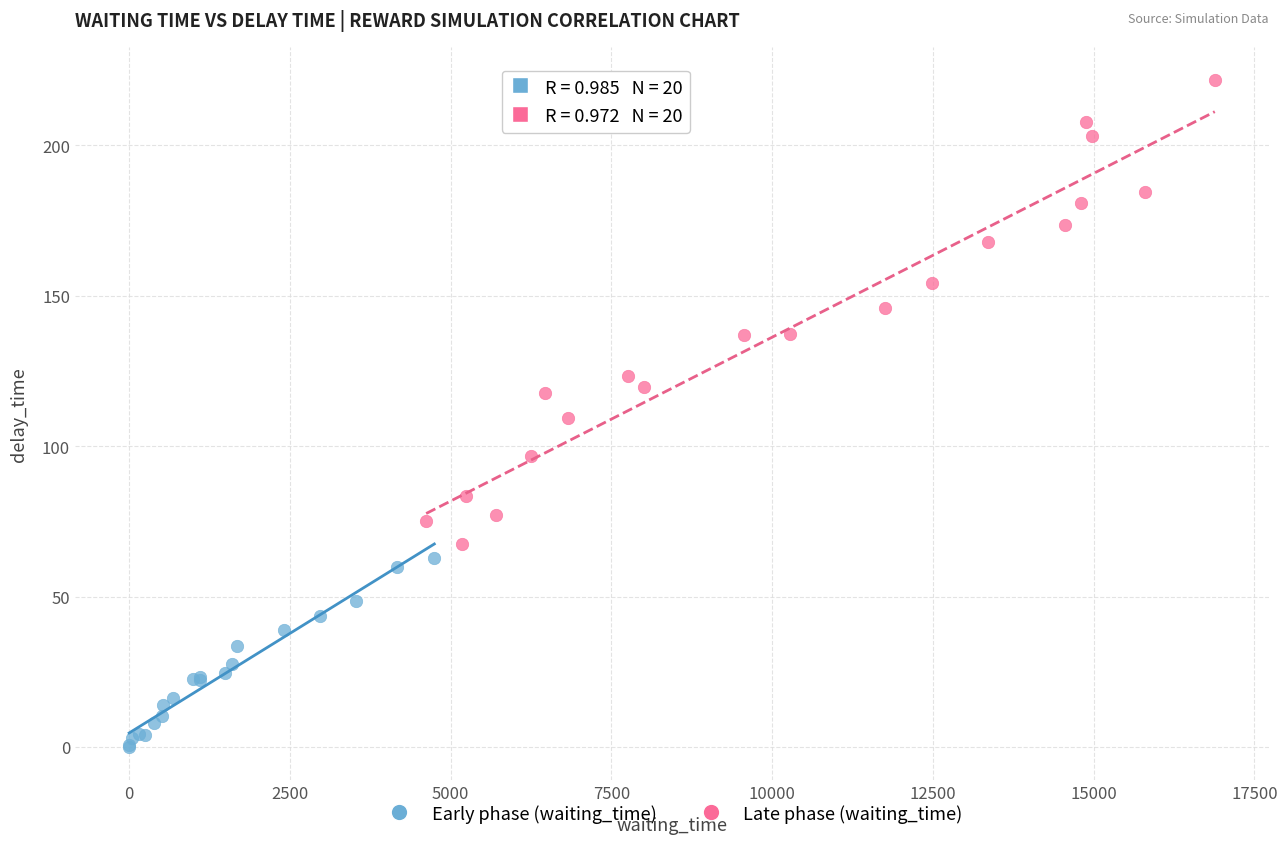

What are all the series names shown in the legend?

Early phase (waiting_time), Late phase (waiting_time)